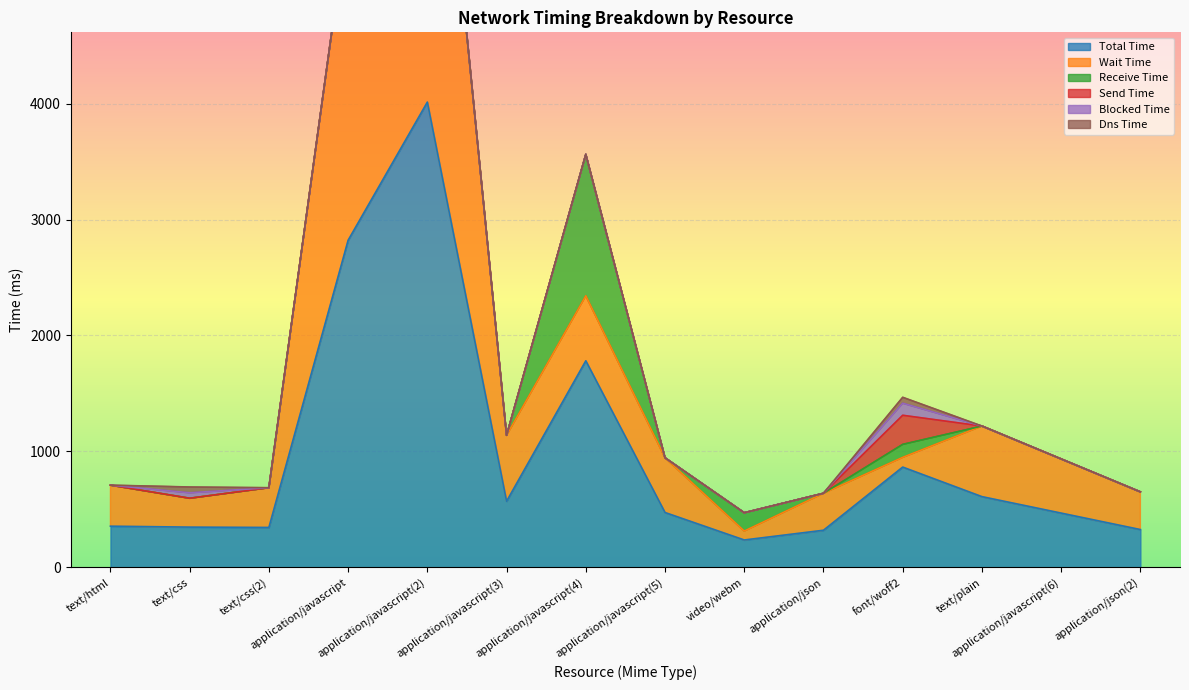

List the series in order of their peak value, lowest first.

Dns Time, Blocked Time, Send Time, Receive Time, Total Time, Wait Time